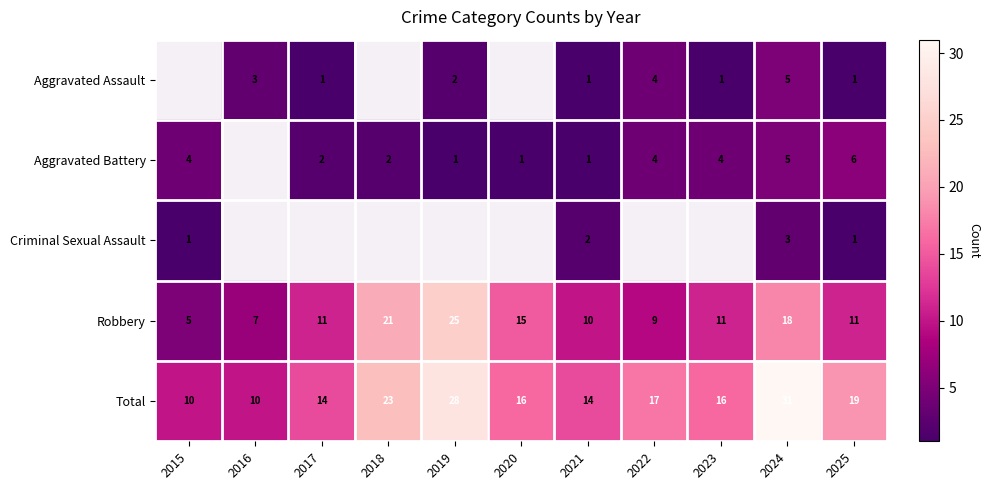

The value of Aggravated Battery at 2018 is 2. True or false?

True